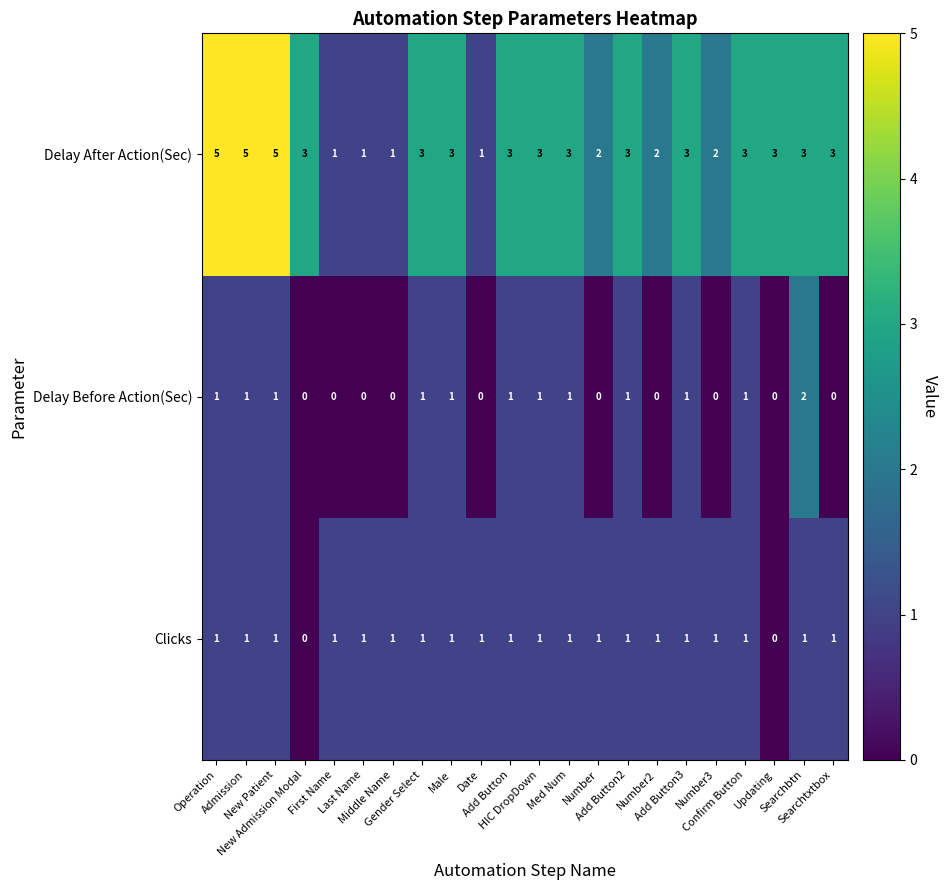

At how many categories does at least one series exceed 0?

22